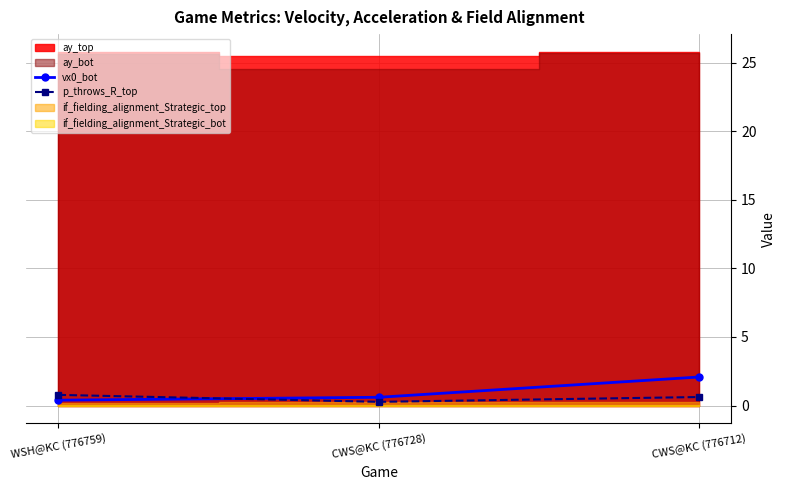

What is the maximum value for vx0_bot?

2.1